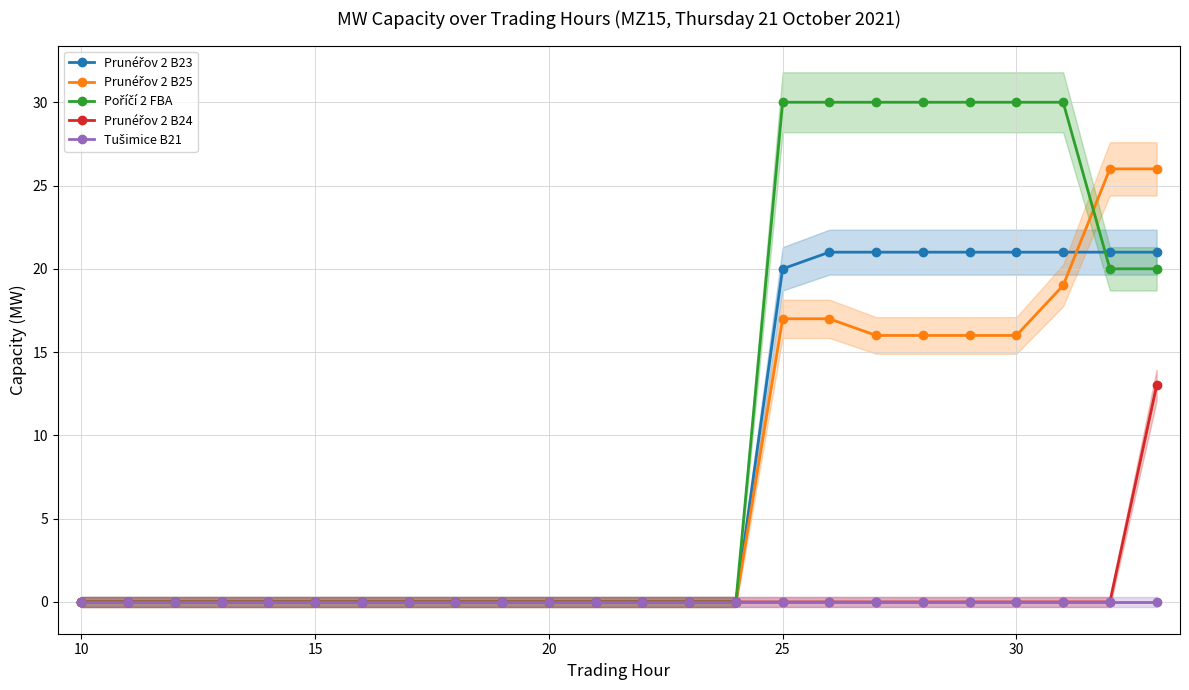

Does the chart display data point markers on the line(s)?

Yes